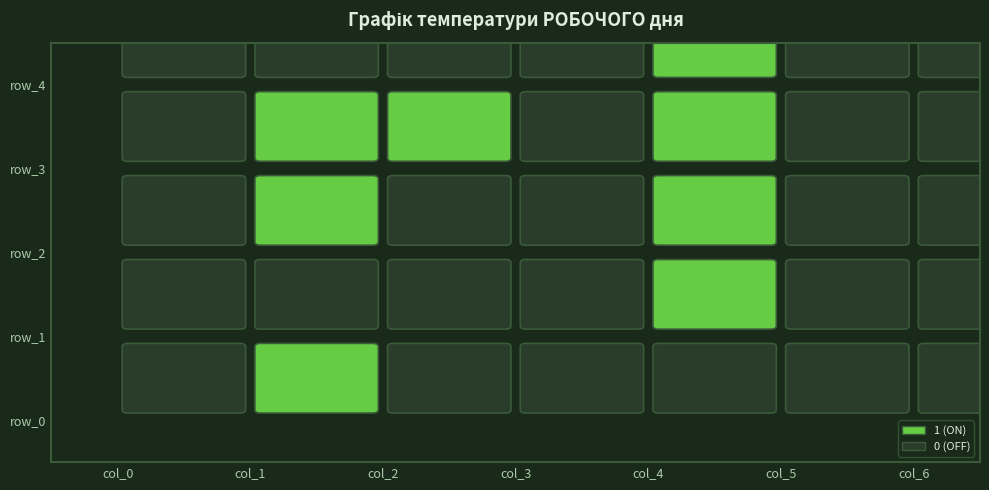

How many row_3 values are between 0 and 1?

7